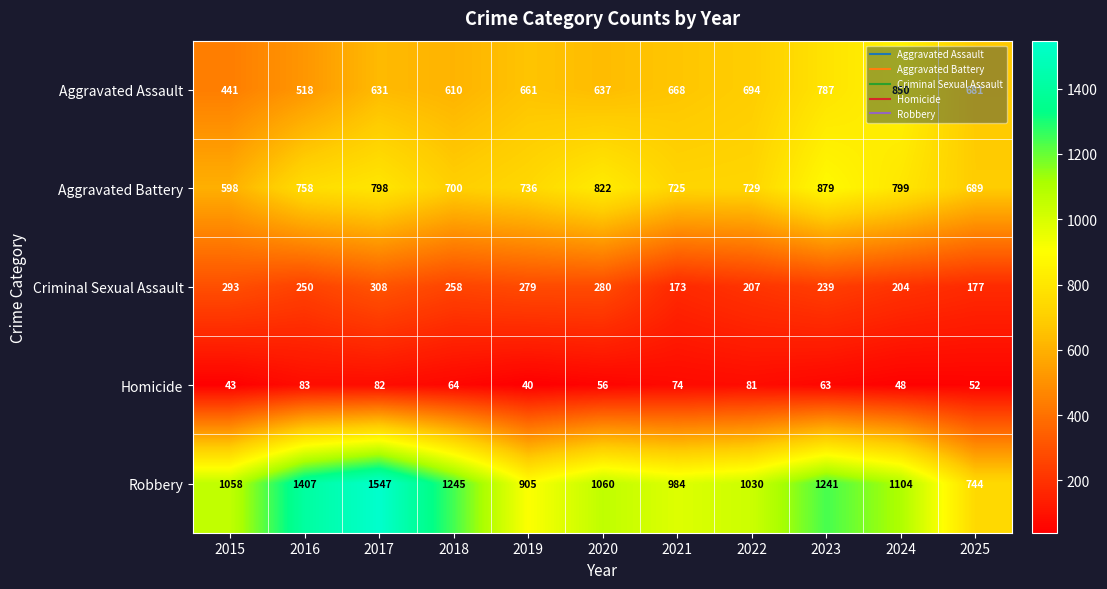

Read the Homicide value at 2020.

56